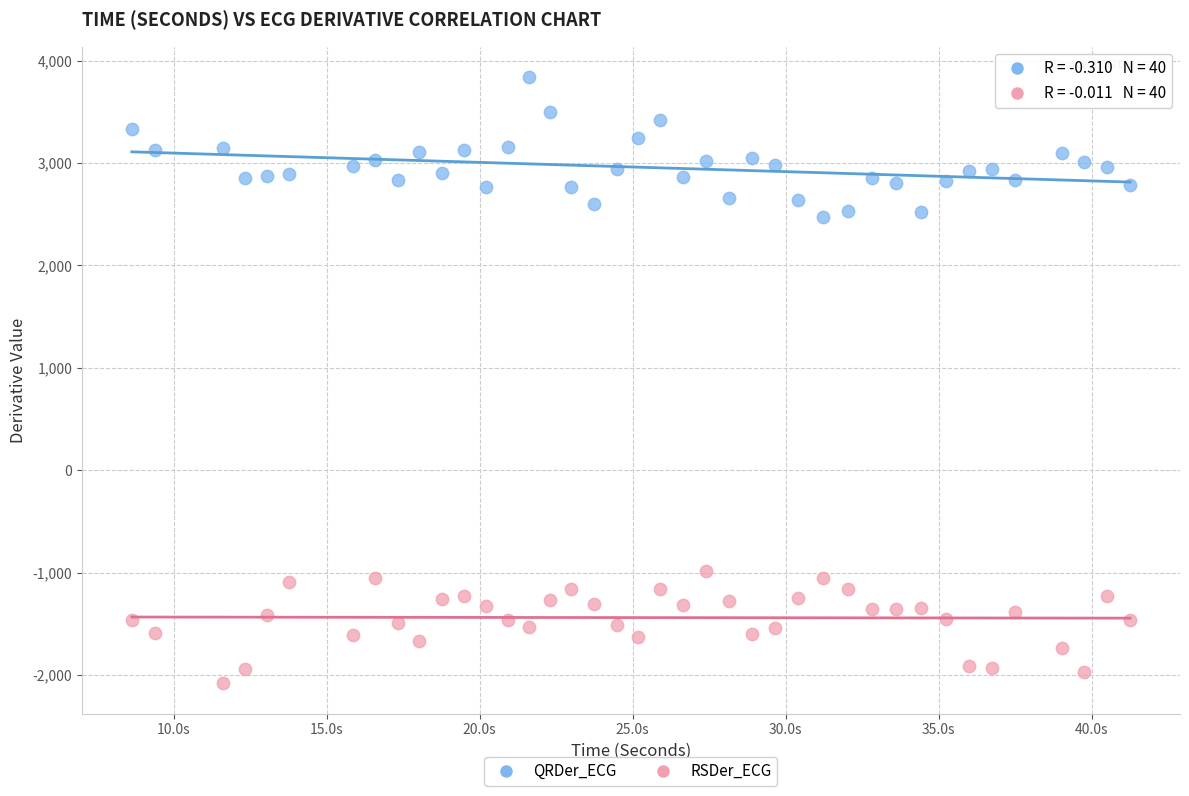

Across all data points, what is the range of Y values (max minus min)?

5923.0